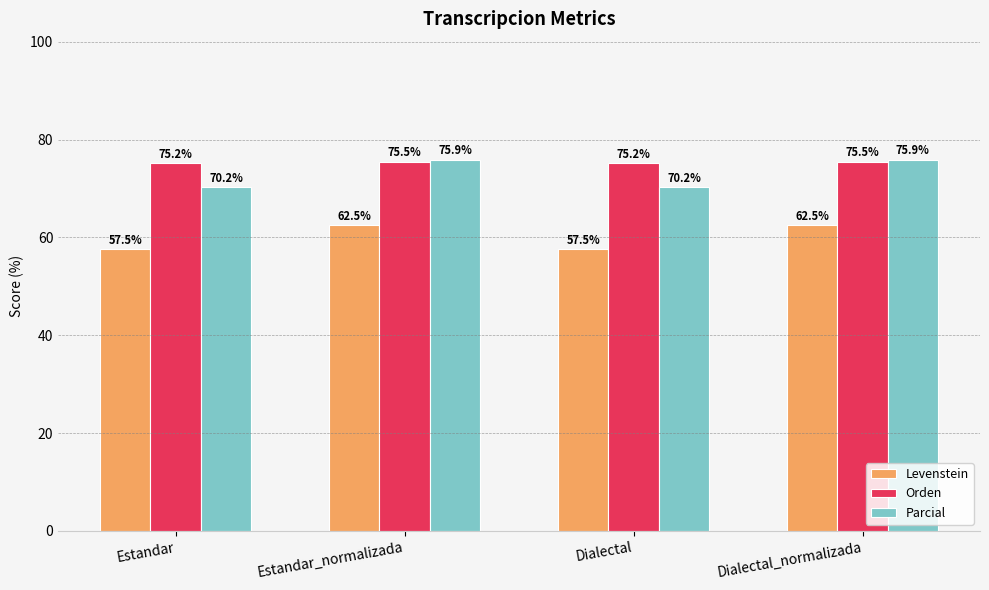

Which series changed the most between Estandar and Estandar_normalizada?

Parcial